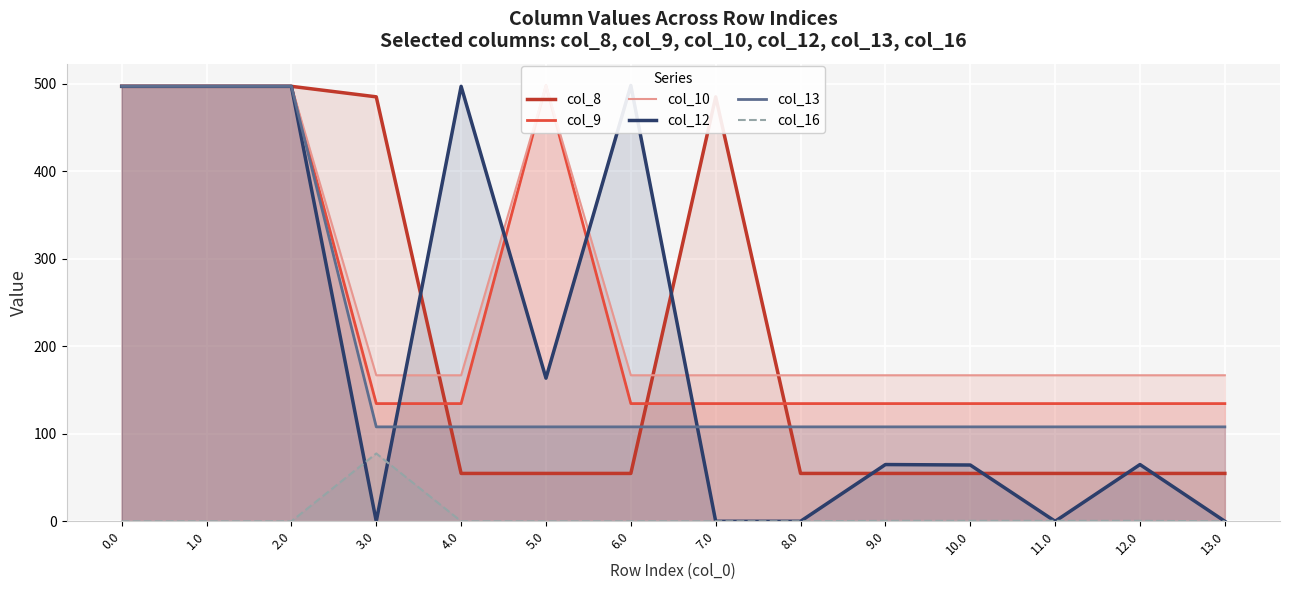

At 12.0, list the series in order from smallest to largest.

col_16, col_8, col_12, col_13, col_9, col_10